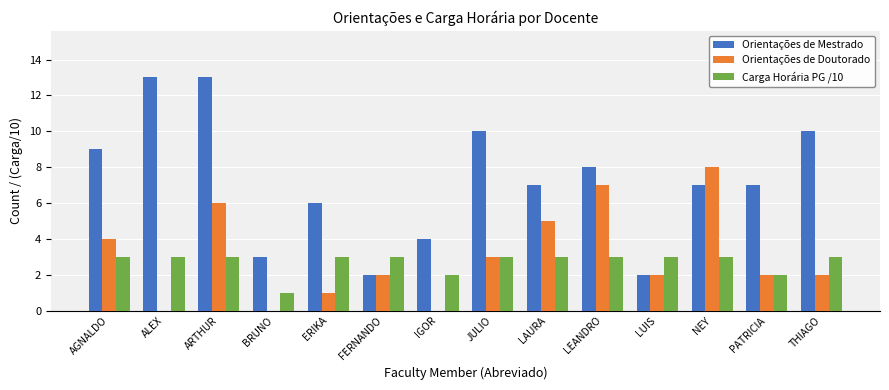

Reading right to left, extract all data points from this chart.

Orientações de Mestrado: THIAGO=10	PATRICIA=7	NEY=7	LUIS=2	LEANDRO=8	LAURA=7	JULIO=10	IGOR=4	FERNANDO=2	ERIKA=6	BRUNO=3	ARTHUR=13	ALEX=13	AGNALDO=9
Orientações de Doutorado: THIAGO=2	PATRICIA=2	NEY=8	LUIS=2	LEANDRO=7	LAURA=5	JULIO=3	IGOR=0	FERNANDO=2	ERIKA=1	BRUNO=0	ARTHUR=6	ALEX=0	AGNALDO=4
Carga Horária PG /10: THIAGO=3	PATRICIA=2	NEY=3	LUIS=3	LEANDRO=3	LAURA=3	JULIO=3	IGOR=2	FERNANDO=3	ERIKA=3	BRUNO=1	ARTHUR=3	ALEX=3	AGNALDO=3